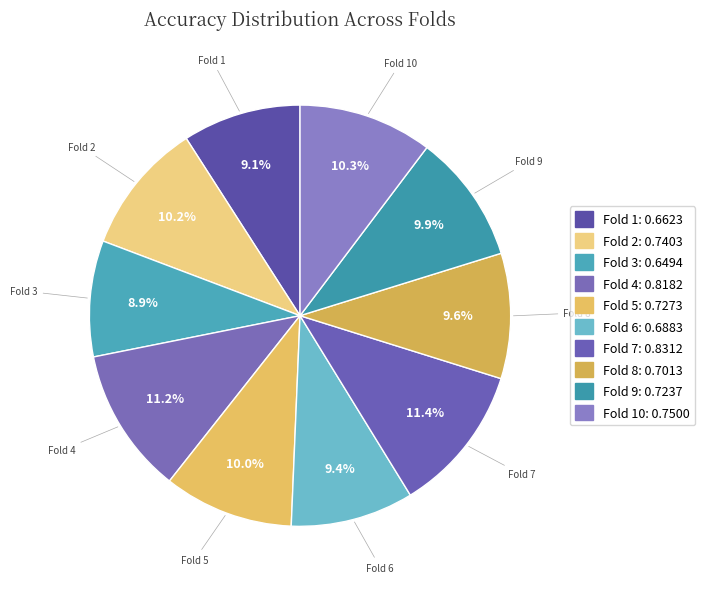

Does any single category account for the majority?

No